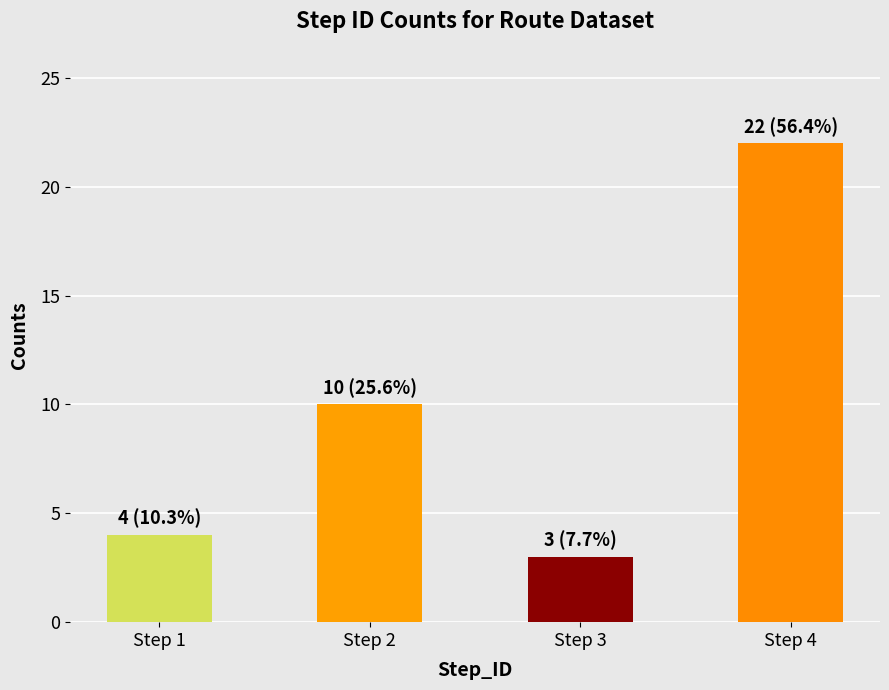

Which label corresponds to the largest value in the chart?

Step 4